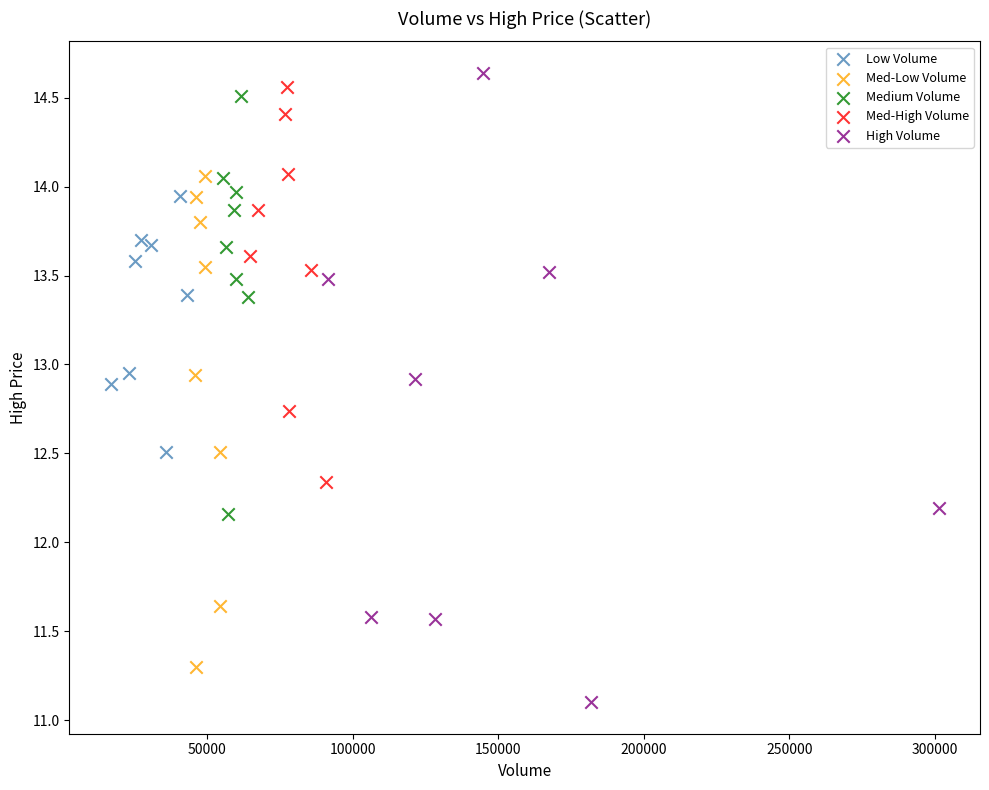

Which series reaches the minimum Y coordinate?

High Volume